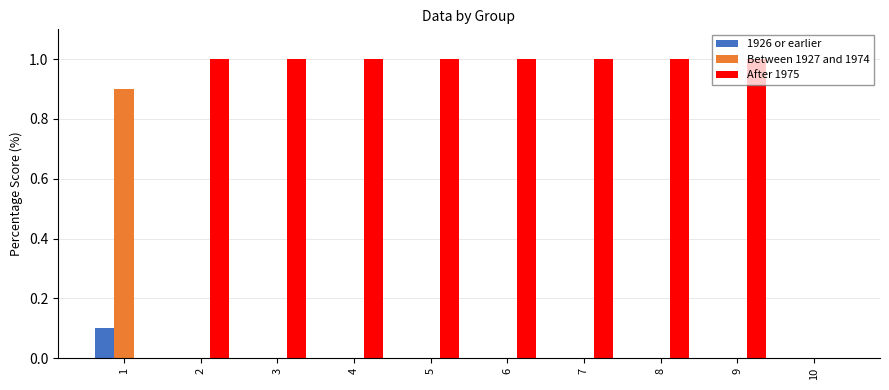

Between 1 and 9, which series saw the biggest shift?

After 1975